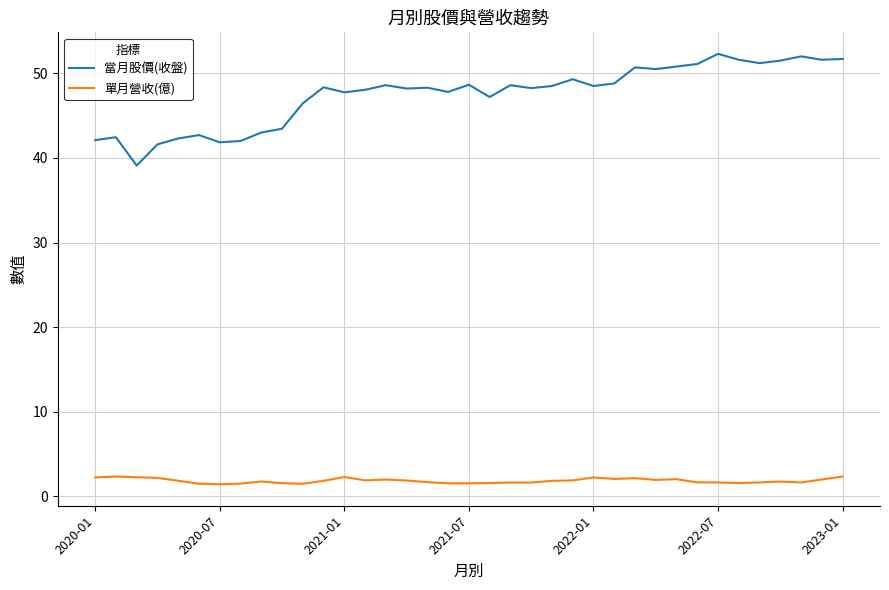

List the series in order of their overall mean, highest first.

當月股價(收盤), 單月營收(億)